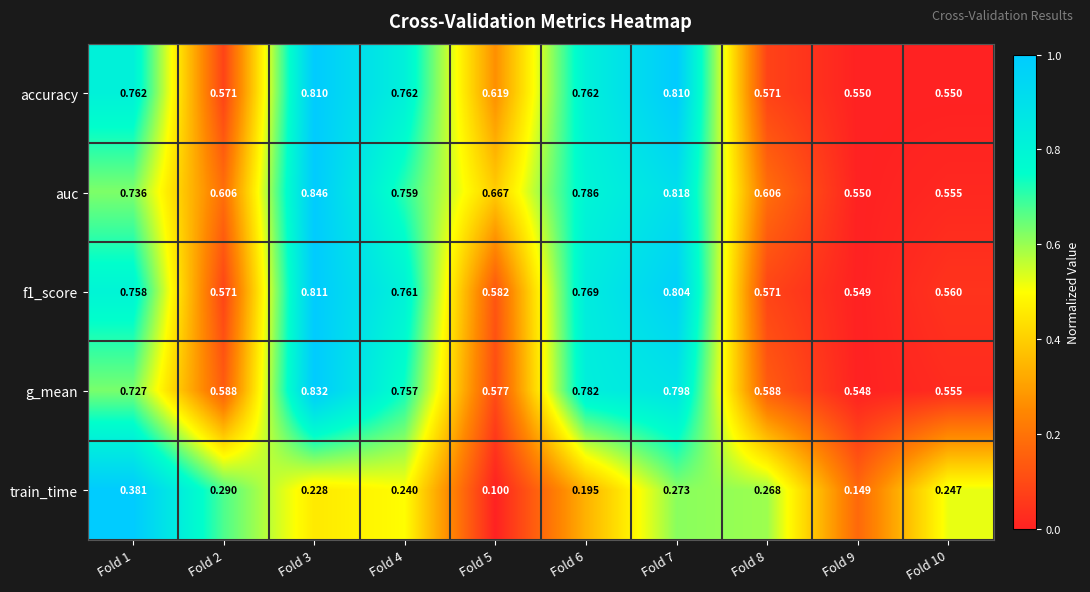

Which series has the largest total across all categories?

auc